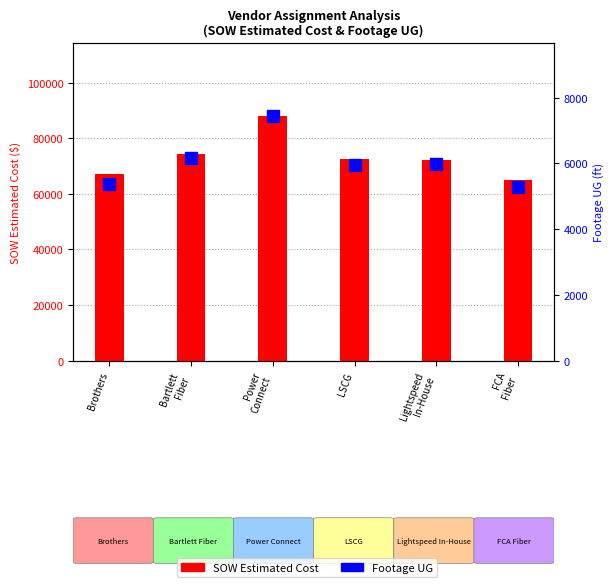

Which label corresponds to the largest value in the chart?

Power
Connect